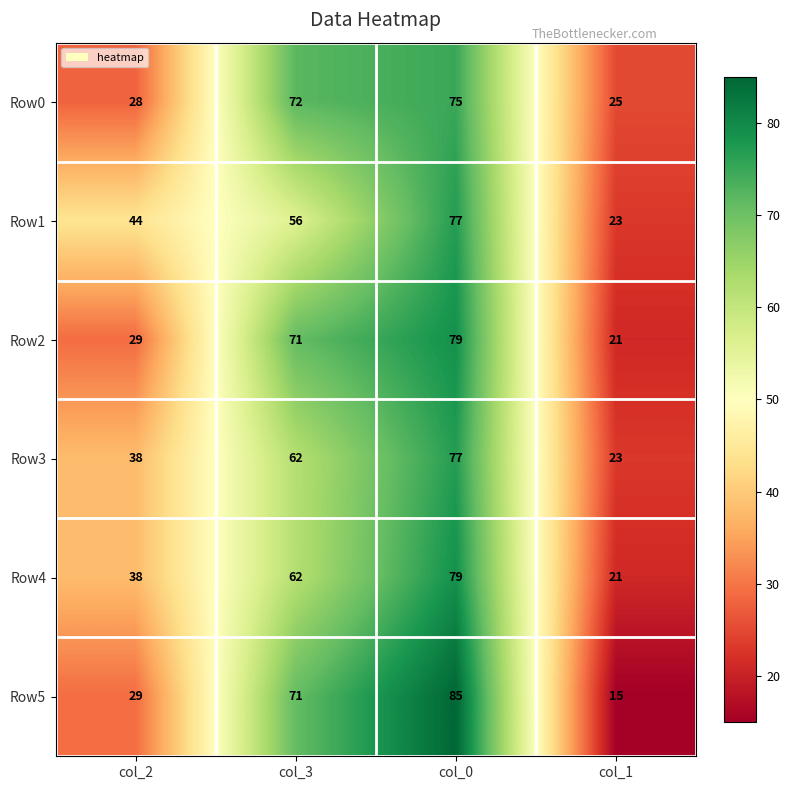

Count the Row4 values in the range 38 to 79.

3